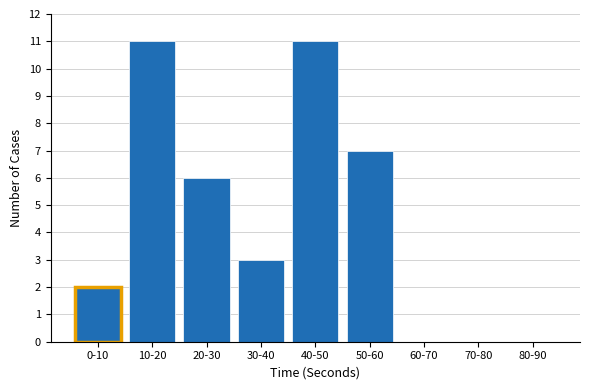

Reading right to left, what are all the values shown in this chart?

80-90=0	70-80=0	60-70=0	50-60=7	40-50=11	30-40=3	20-30=6	10-20=11	0-10=2